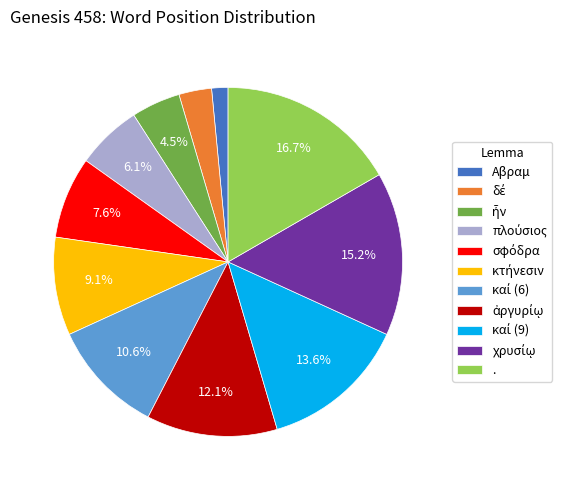

Is there a majority slice in this chart?

No